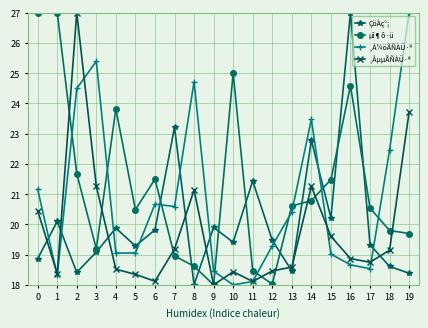

Between 8 and 16, which series saw the biggest shift?

ÇöÀç°¡